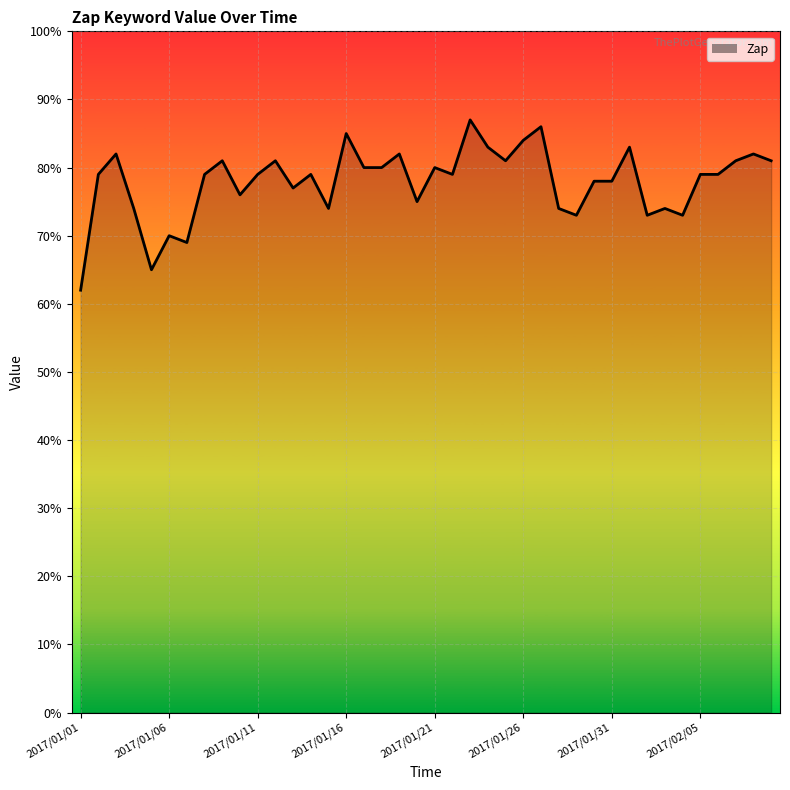

What is the smallest value displayed?

62